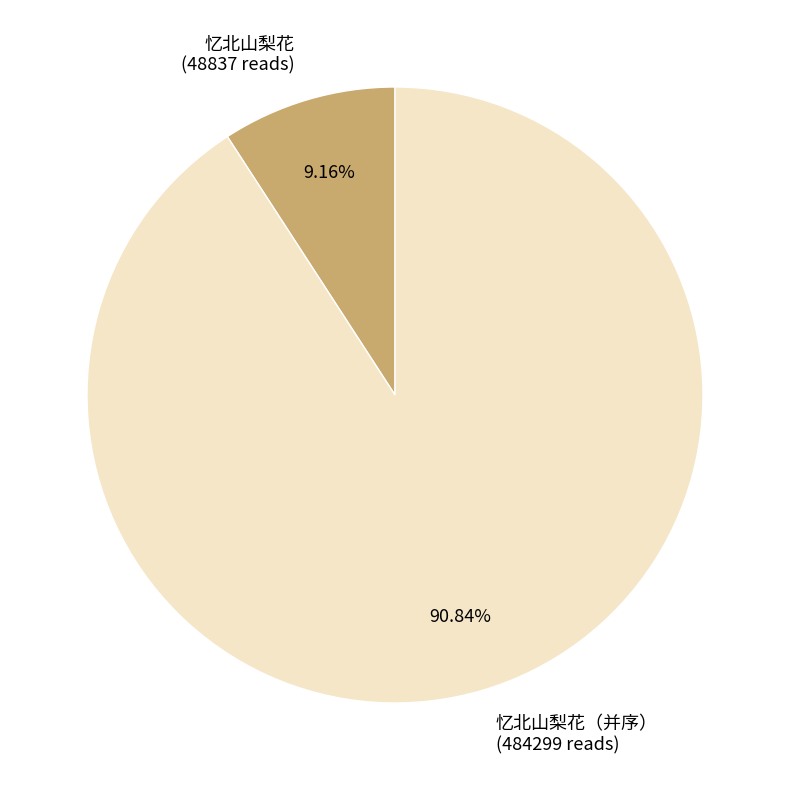

Do 忆北山梨花（并序） (484299 reads) and 忆北山梨花 (48837 reads) together represent more than half of the pie?

Yes